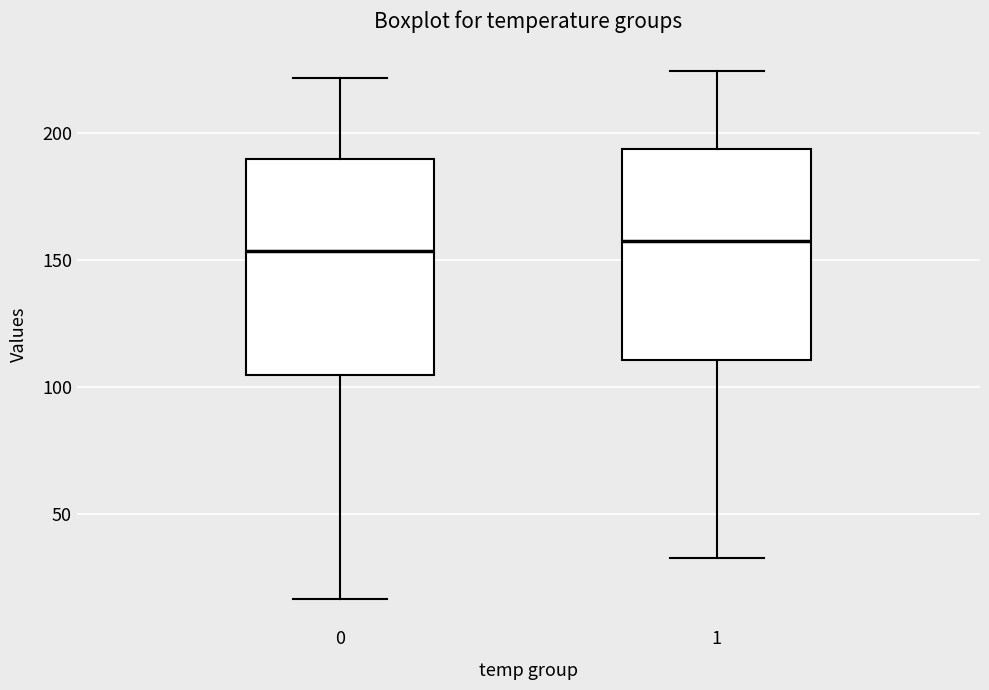

Where is the lower edge of the box at x = 1 on the y-axis? The values are not printed on the chart, so give them approximately, as read against the axis.

110